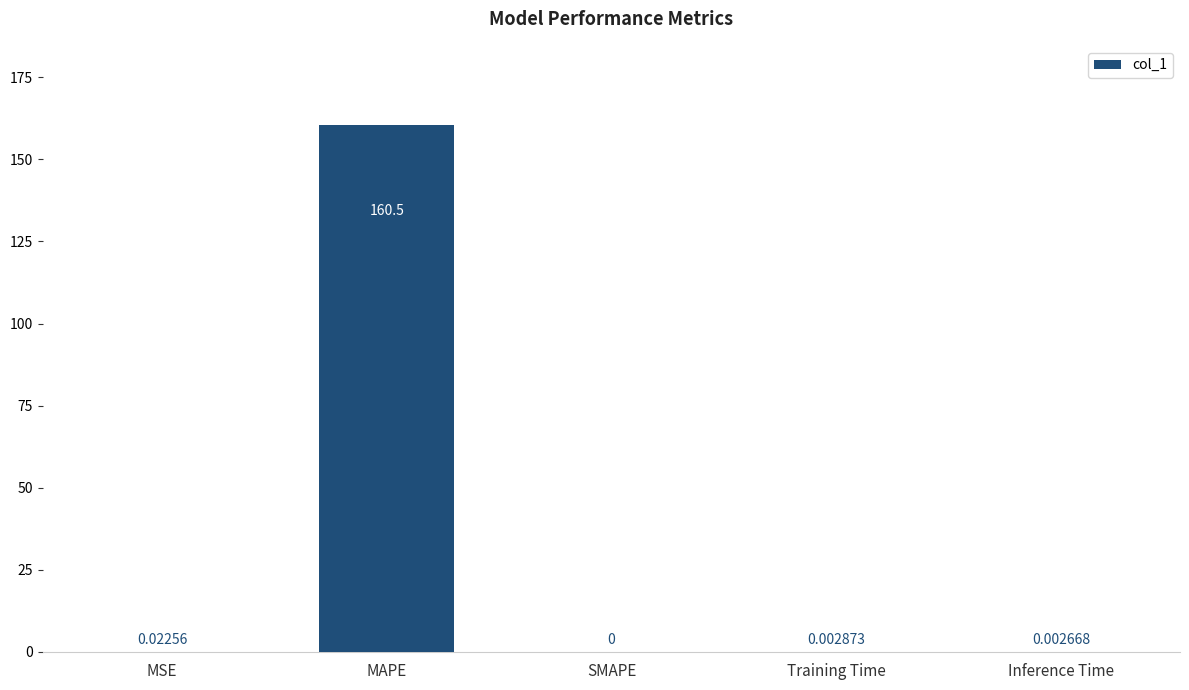

How many data points are above 0?

4